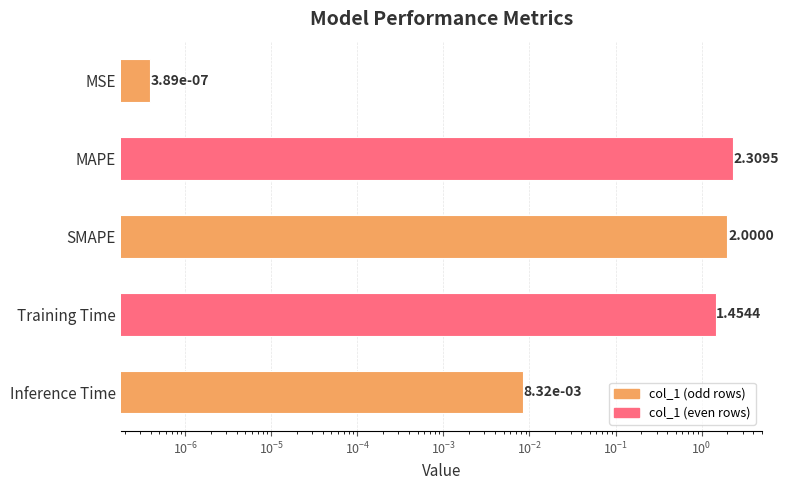

How many bars are there in total?

5